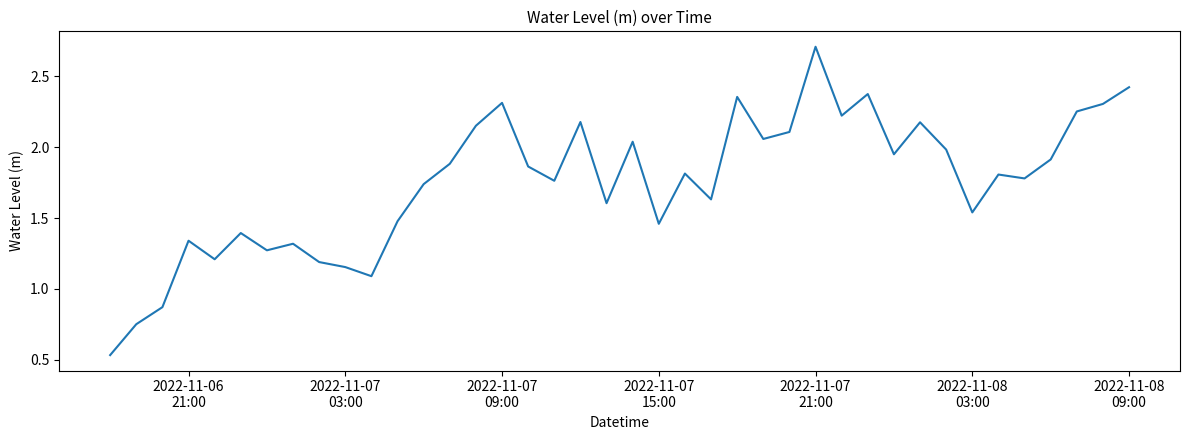

What is the greatest value displayed?

2.7